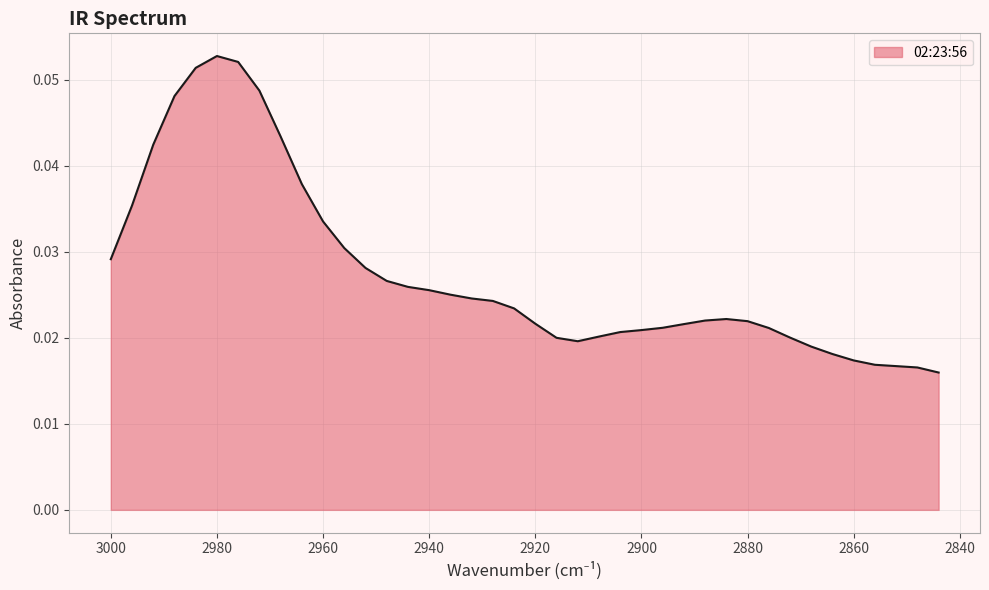

Count the number of data series in this chart.

1